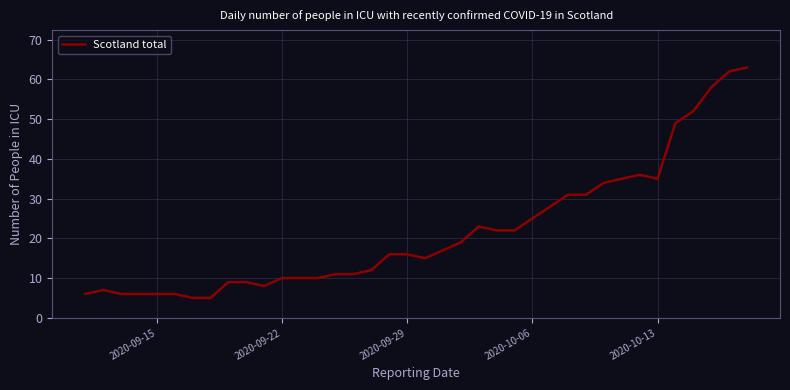

What is the minimum value shown in the chart?

5